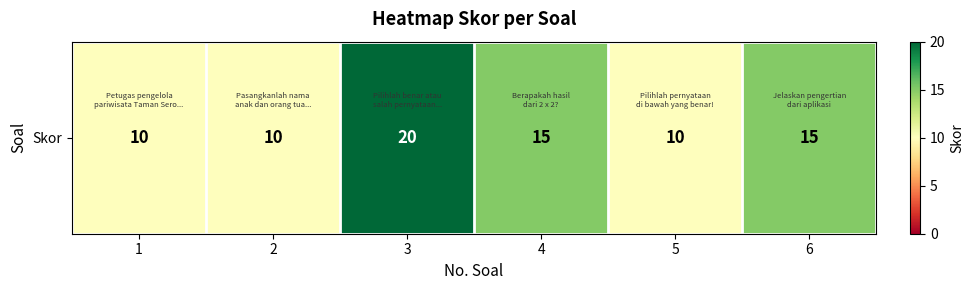

True or false: the data shows 4 at 2.

False